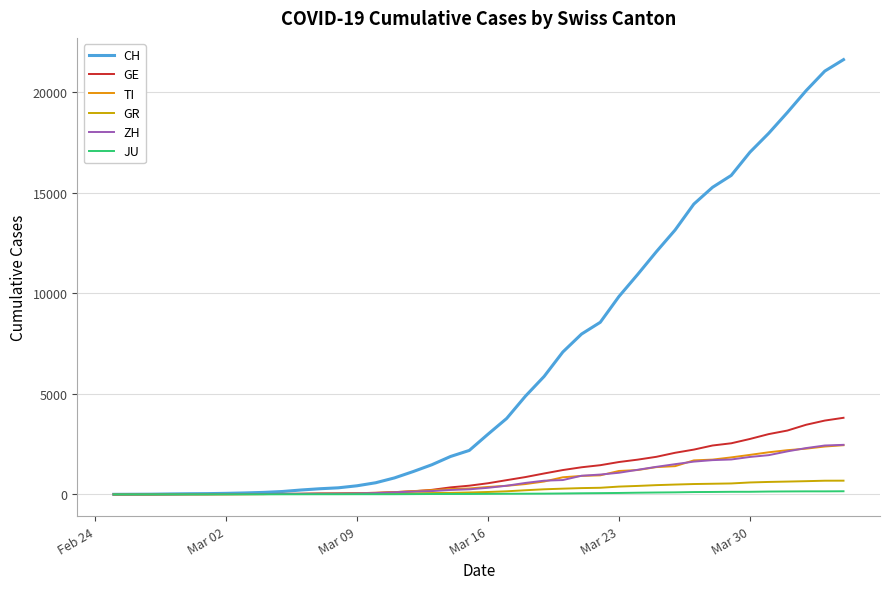

What is the value of the GE point at the 4th from the left?

5